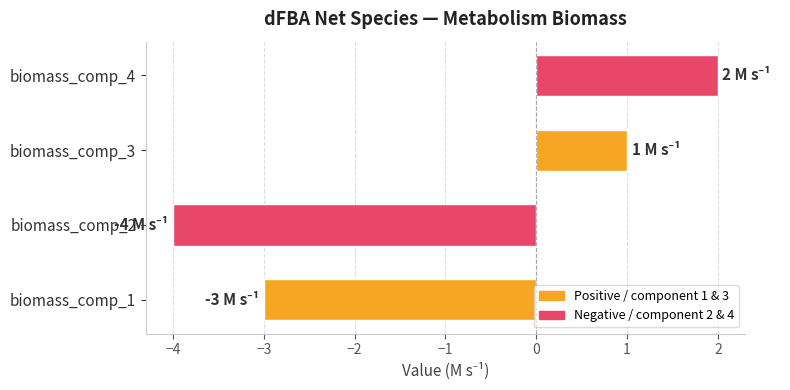

List the labels in order of value, smallest first.

biomass_comp_2, biomass_comp_1, biomass_comp_3, biomass_comp_4